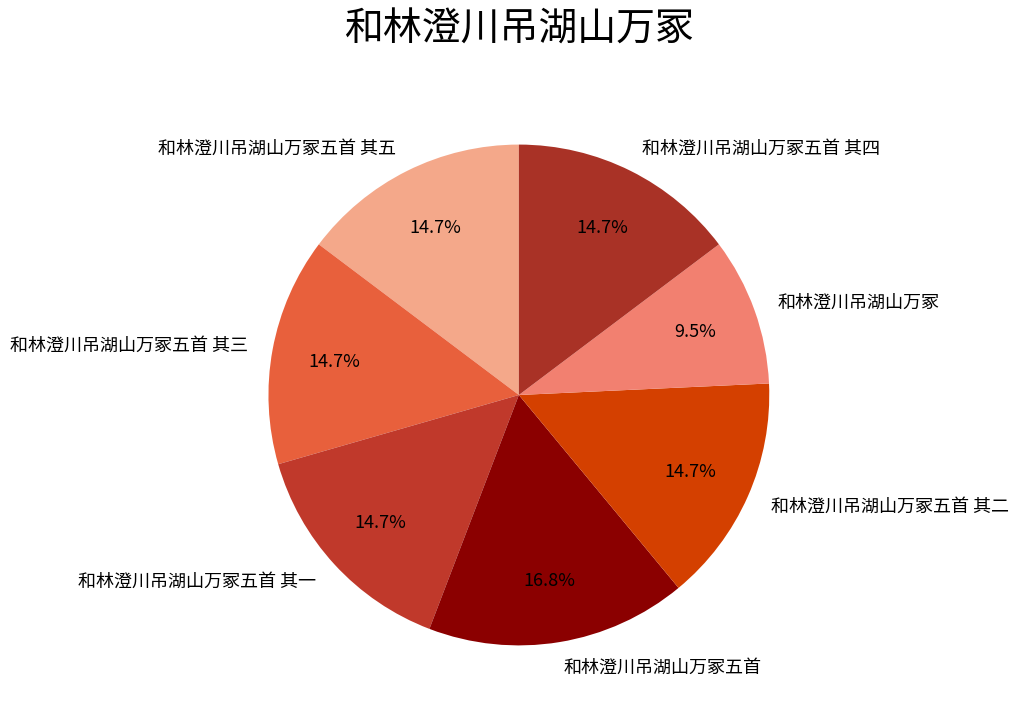

How many slices are in this pie chart?

7